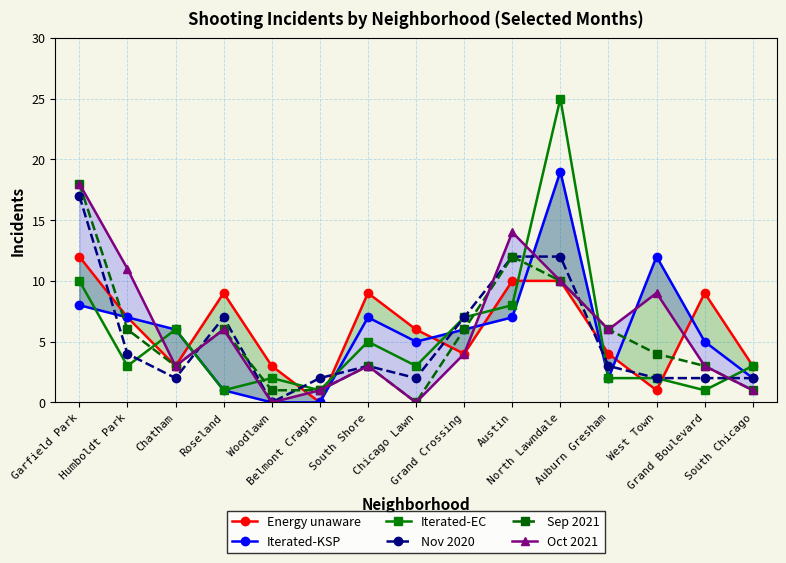

Which has a higher value, Humboldt Park or West Town?

Humboldt Park